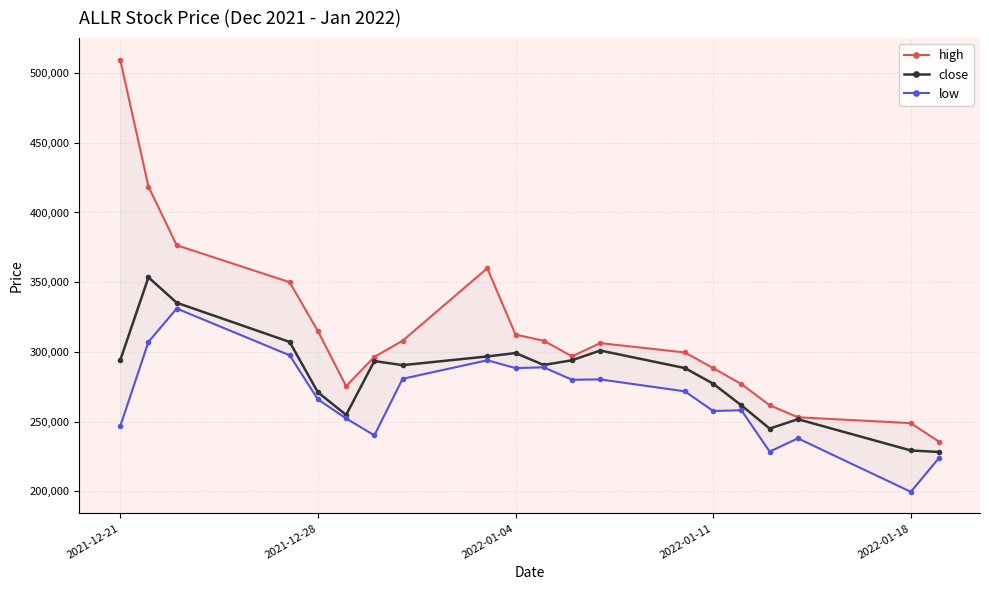

Which series has the largest range (max minus min)?

high